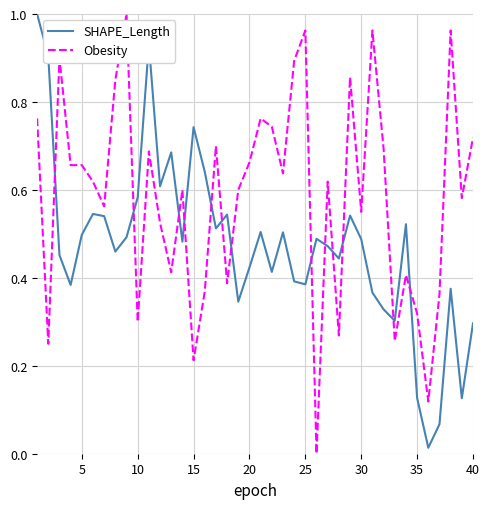

List the series in order of their overall mean, highest first.

Obesity, SHAPE_Length